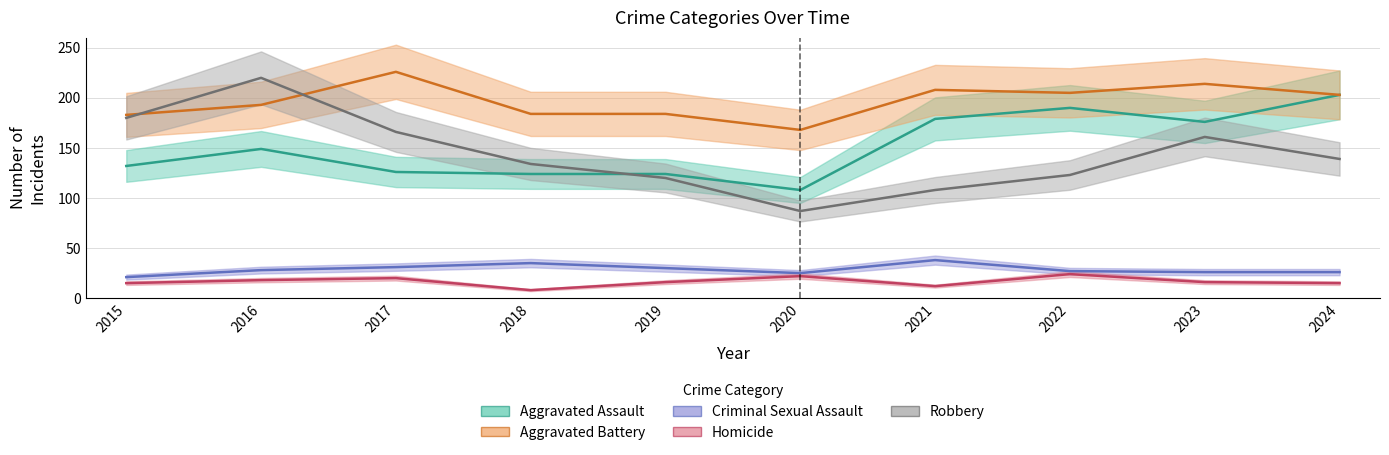

What is the average value of the Aggravated Battery series?

197